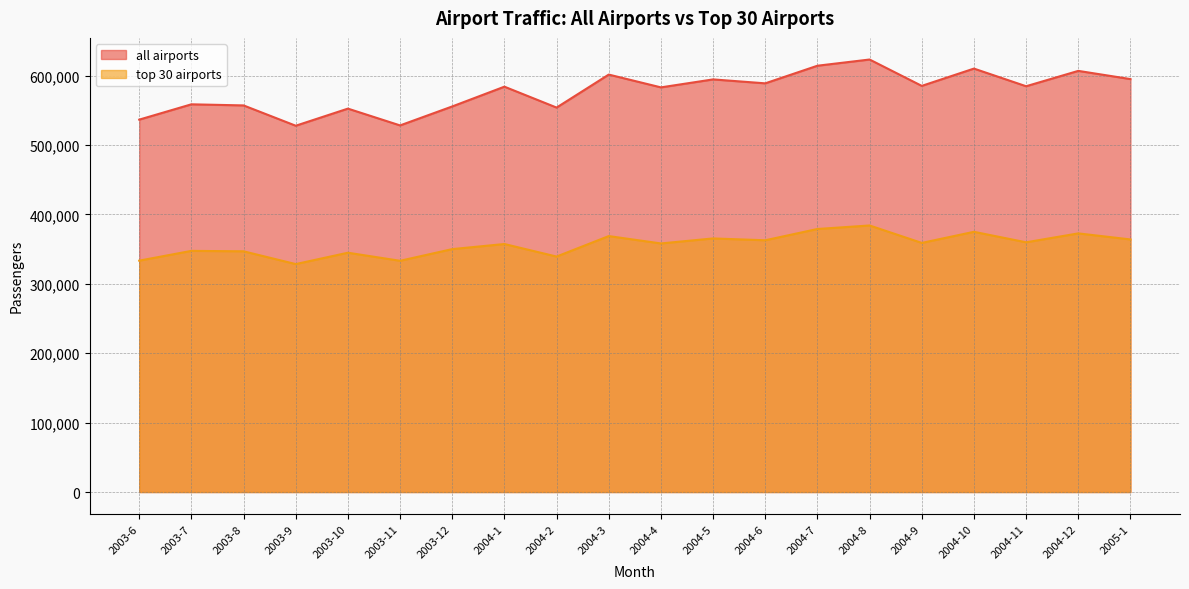

What is the lowest value of the all airports series?

527714